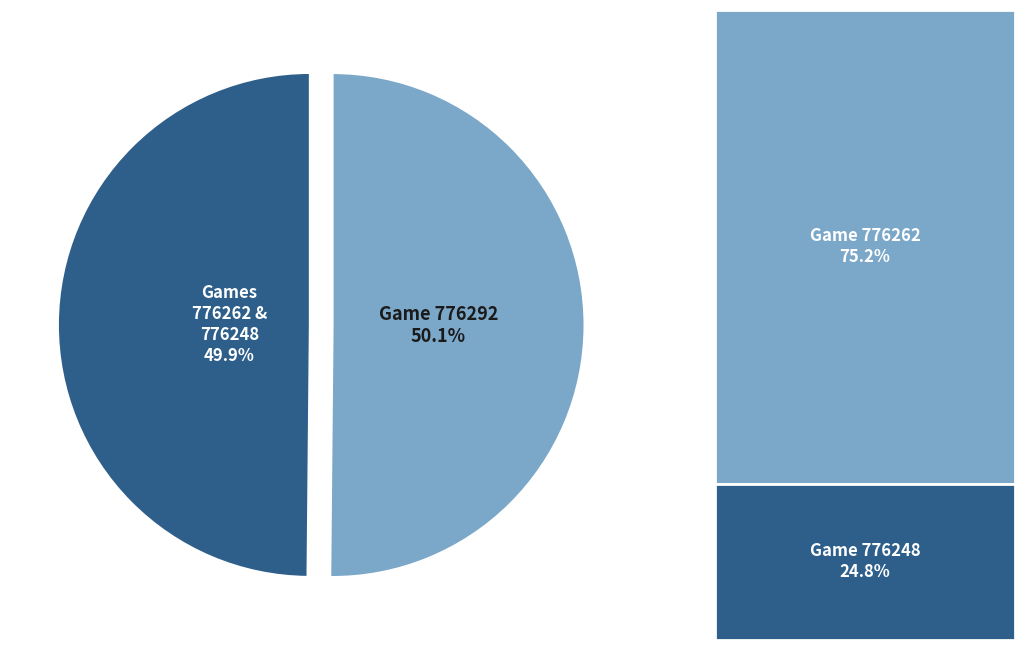

How many segments does this pie chart have?

2